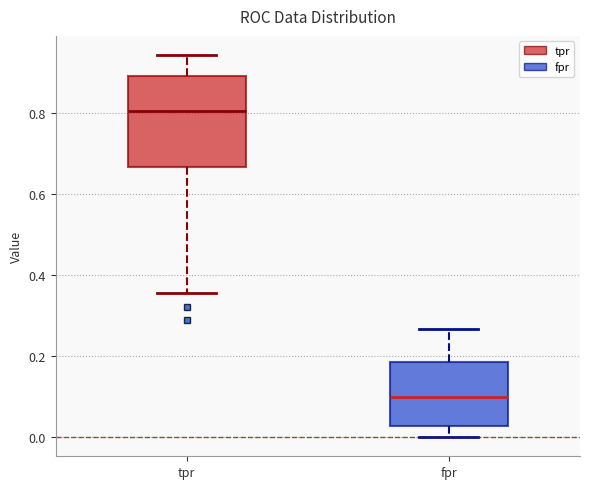

Comparing the boxes themselves (not the whiskers), which one is the tallest?

tpr